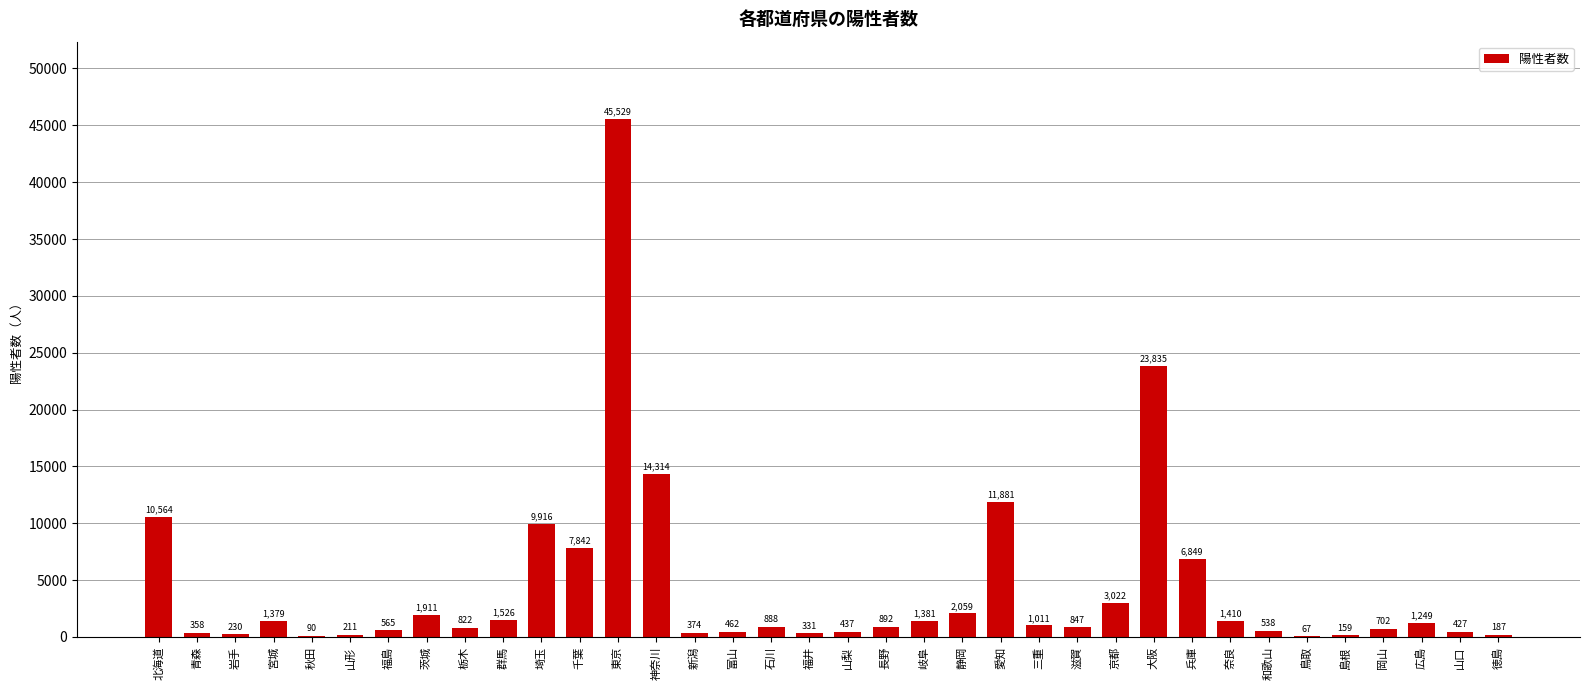

Approximately how many times larger is the value at 山形 compared to 新潟?

0.6